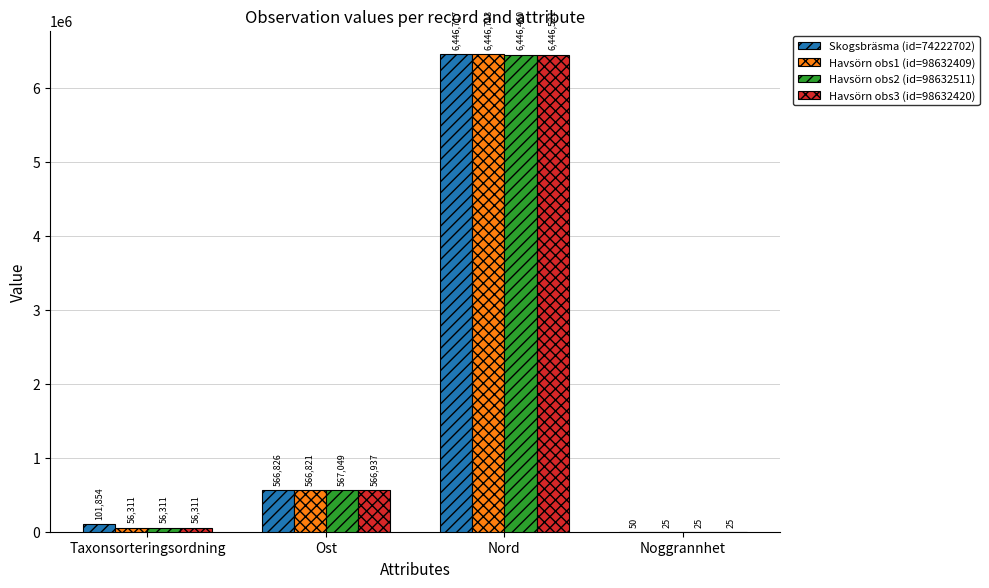

True or false: Havsörn obs2 (id=98632511) has a value of 56311 at Taxonsorteringsordning.

True